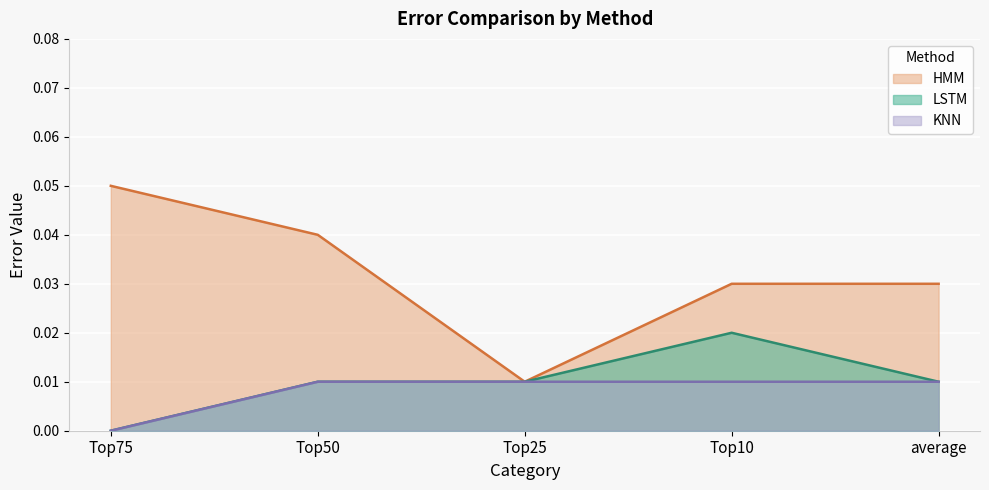

What is the total value across all series at Top50?

0.1